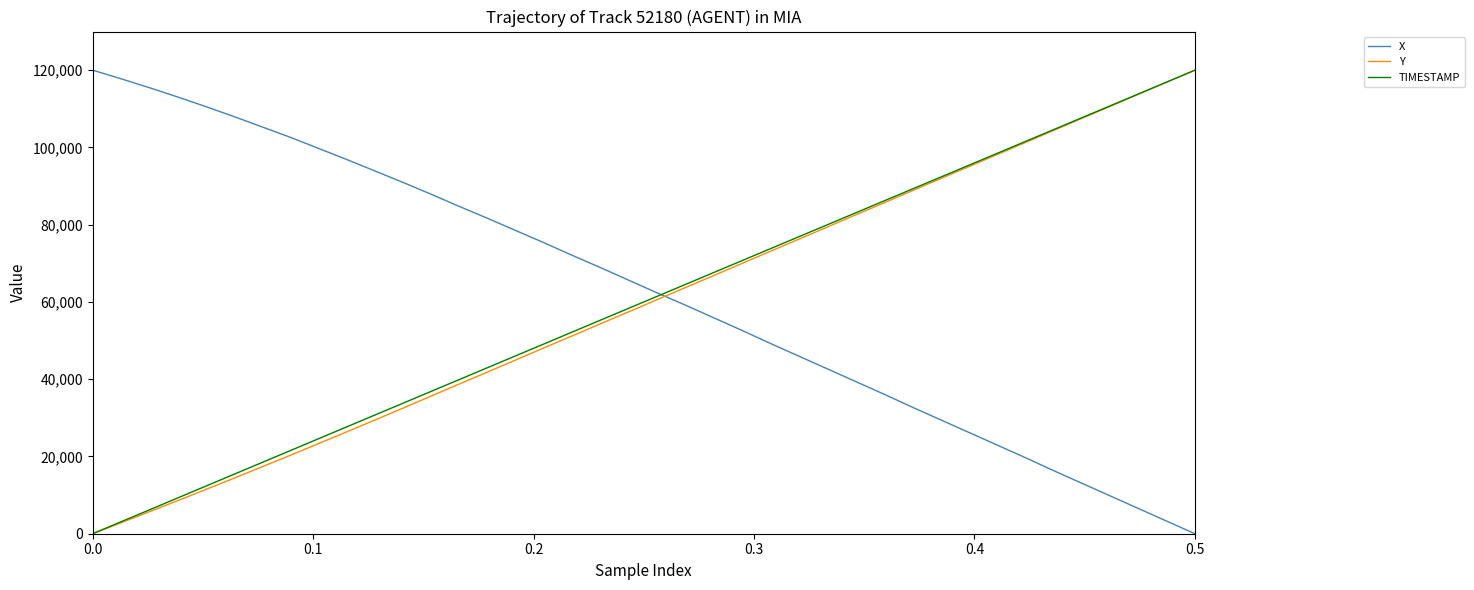

True or false: Y has more than 2 interior local peaks.

False